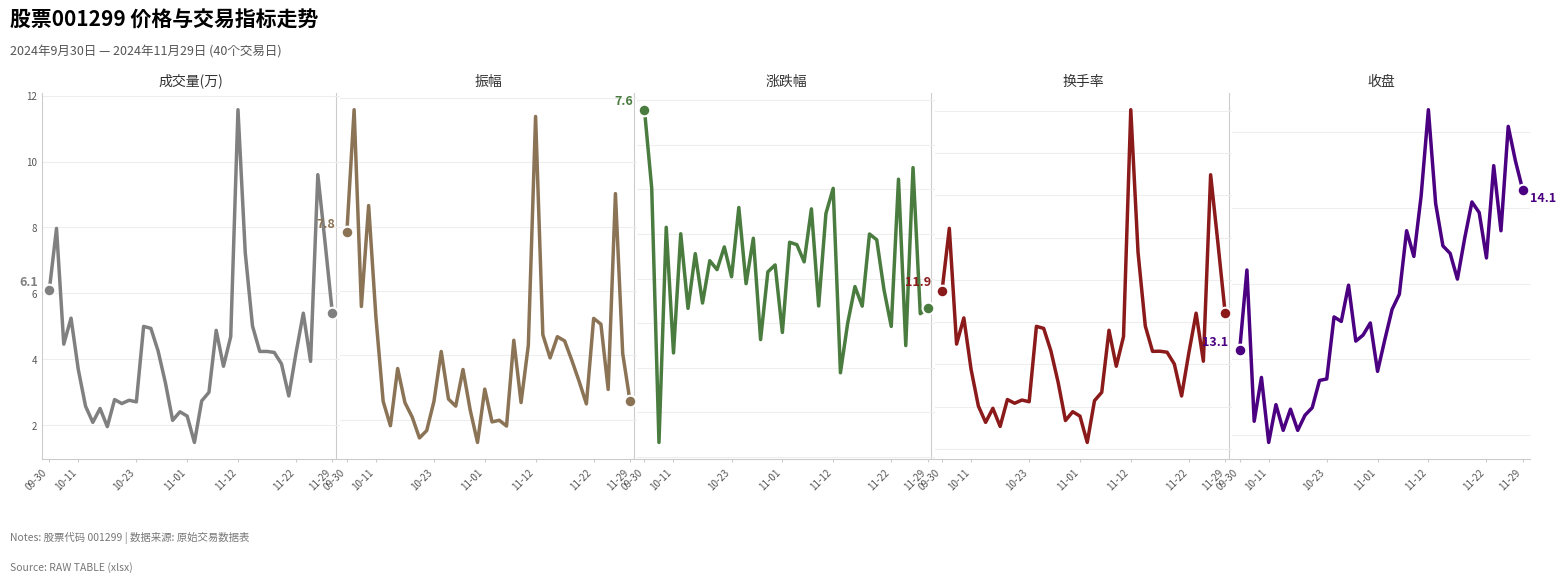

Which series reaches the minimum Y coordinate?

涨跌幅